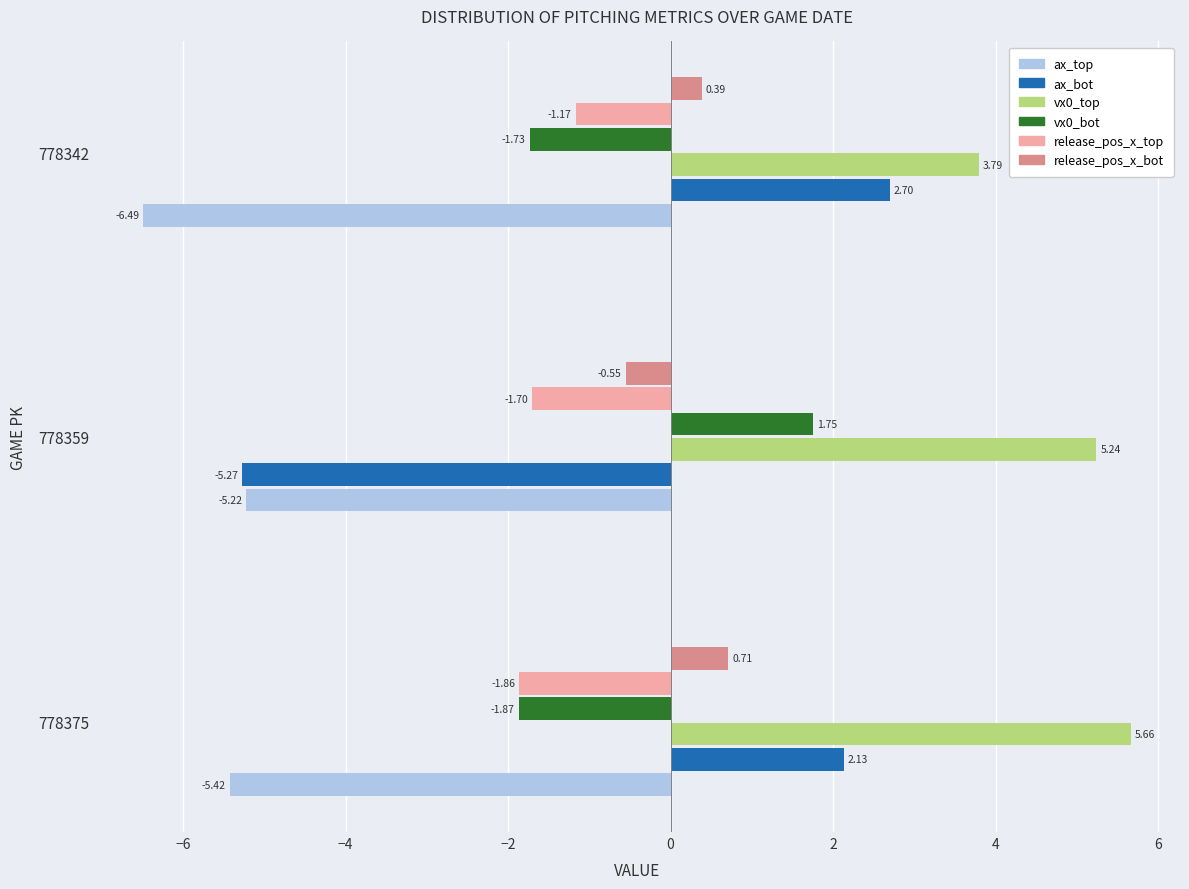

Is the value of release_pos_x_top at 778359 greater than the value of vx0_top at 778359?

No